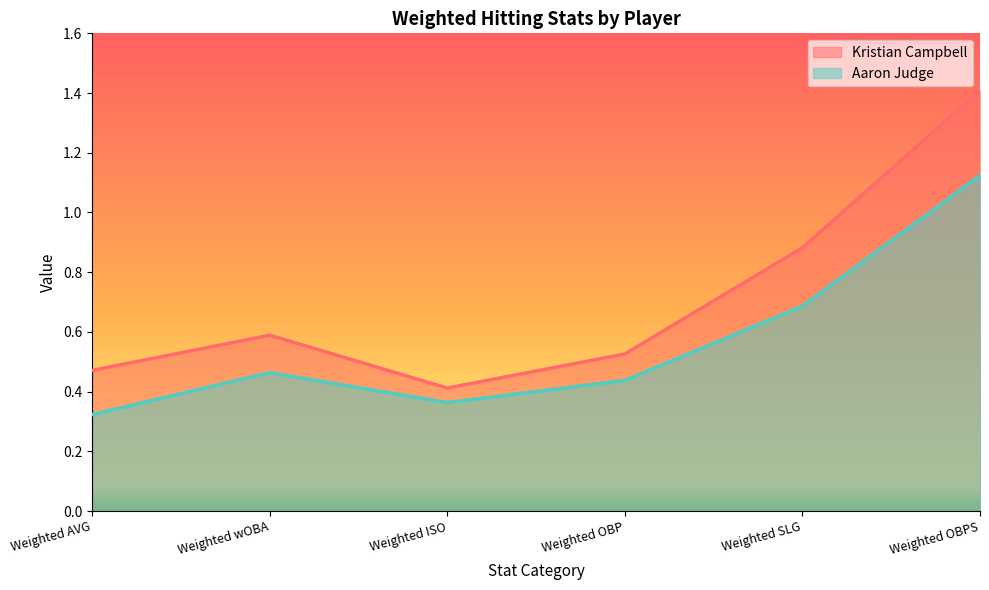

What is the label of the 4th point from the left?

Weighted OBP